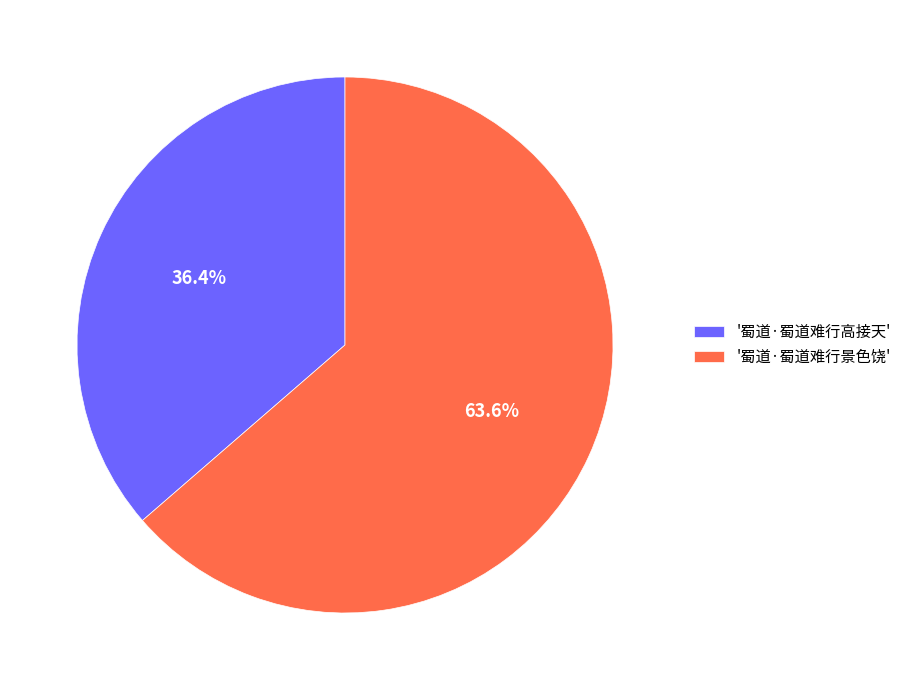

Rank the categories by value from highest to lowest.

'蜀道·蜀道难行景色饶', '蜀道·蜀道难行高接天'